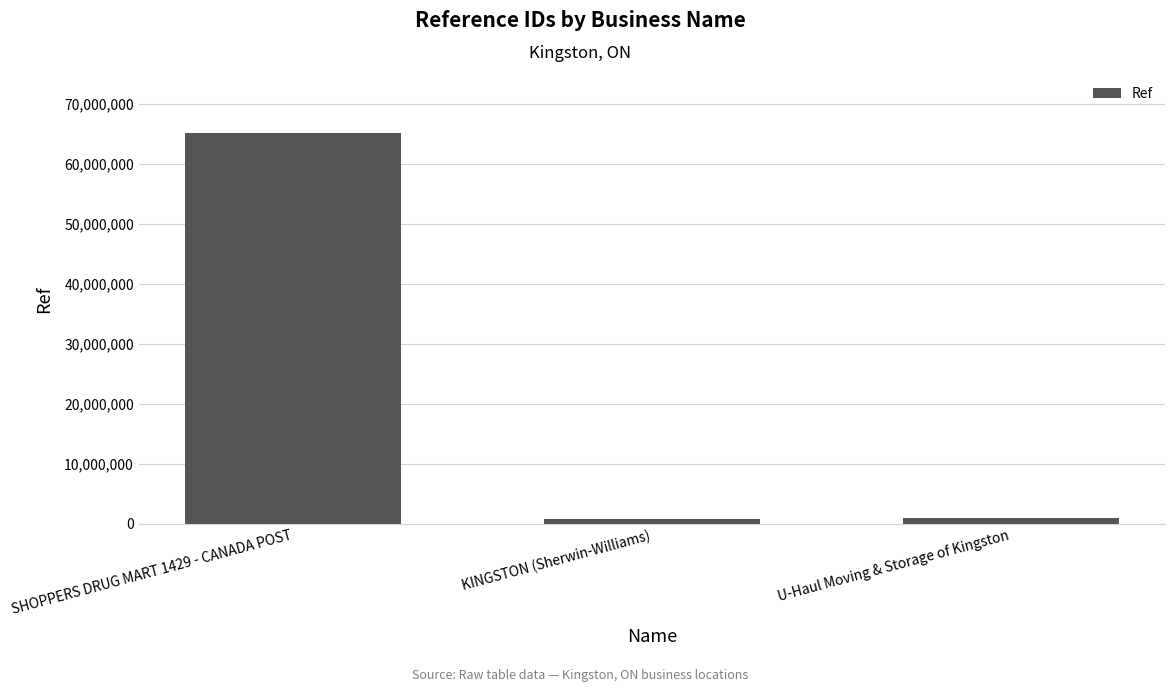

What is the label of the 3rd bar from the right?

SHOPPERS DRUG MART 1429 - CANADA POST